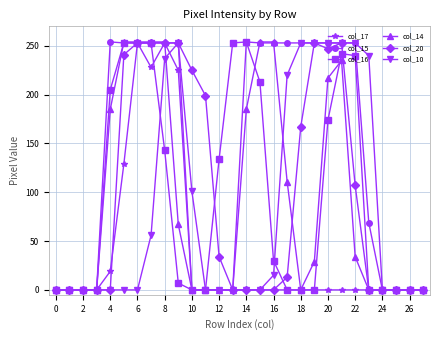

Does the chart have visible grid lines?

Yes